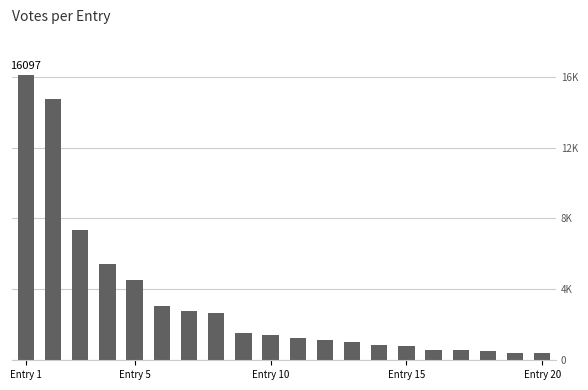

The chart shows a value of 288 at 16. True or false?

False